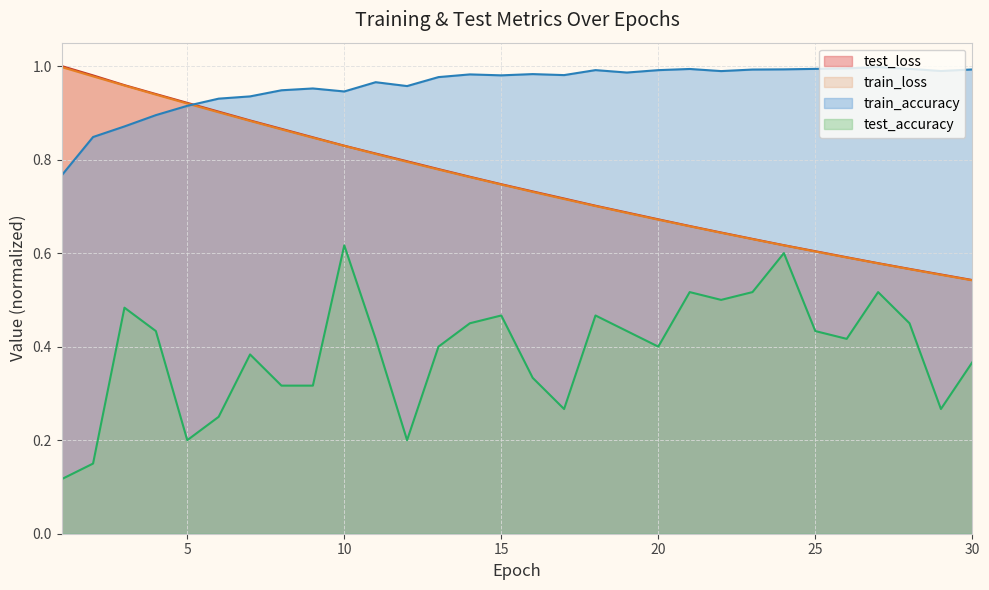

Reading left to right, extract all data points from this chart.

test_loss: 1=1.0	2=1.0	3=1.0	4=0.9	5=0.9	6=0.9	7=0.9	8=0.9	9=0.8	10=0.8	11=0.8	12=0.8	13=0.8	14=0.8	15=0.7	16=0.7	17=0.7	18=0.7	19=0.7	20=0.7	21=0.7	22=0.6	23=0.6	24=0.6	25=0.6	26=0.6	27=0.6	28=0.6	29=0.6	30=0.5
train_loss: 1=1.0	2=1.0	3=1.0	4=0.9	5=0.9	6=0.9	7=0.9	8=0.9	9=0.8	10=0.8	11=0.8	12=0.8	13=0.8	14=0.8	15=0.7	16=0.7	17=0.7	18=0.7	19=0.7	20=0.7	21=0.7	22=0.6	23=0.6	24=0.6	25=0.6	26=0.6	27=0.6	28=0.6	29=0.6	30=0.5
train_accuracy: 1=0.8	2=0.8	3=0.9	4=0.9	5=0.9	6=0.9	7=0.9	8=0.9	9=1.0	10=0.9	11=1.0	12=1.0	13=1.0	14=1.0	15=1.0	16=1.0	17=1.0	18=1.0	19=1.0	20=1.0	21=1.0	22=1.0	23=1.0	24=1.0	25=1.0	26=1.0	27=1.0	28=1.0	29=1.0	30=1.0
test_accuracy: 1=0.1	2=0.2	3=0.5	4=0.4	5=0.2	6=0.2	7=0.4	8=0.3	9=0.3	10=0.6	11=0.4	12=0.2	13=0.4	14=0.4	15=0.5	16=0.3	17=0.3	18=0.5	19=0.4	20=0.4	21=0.5	22=0.5	23=0.5	24=0.6	25=0.4	26=0.4	27=0.5	28=0.4	29=0.3	30=0.4